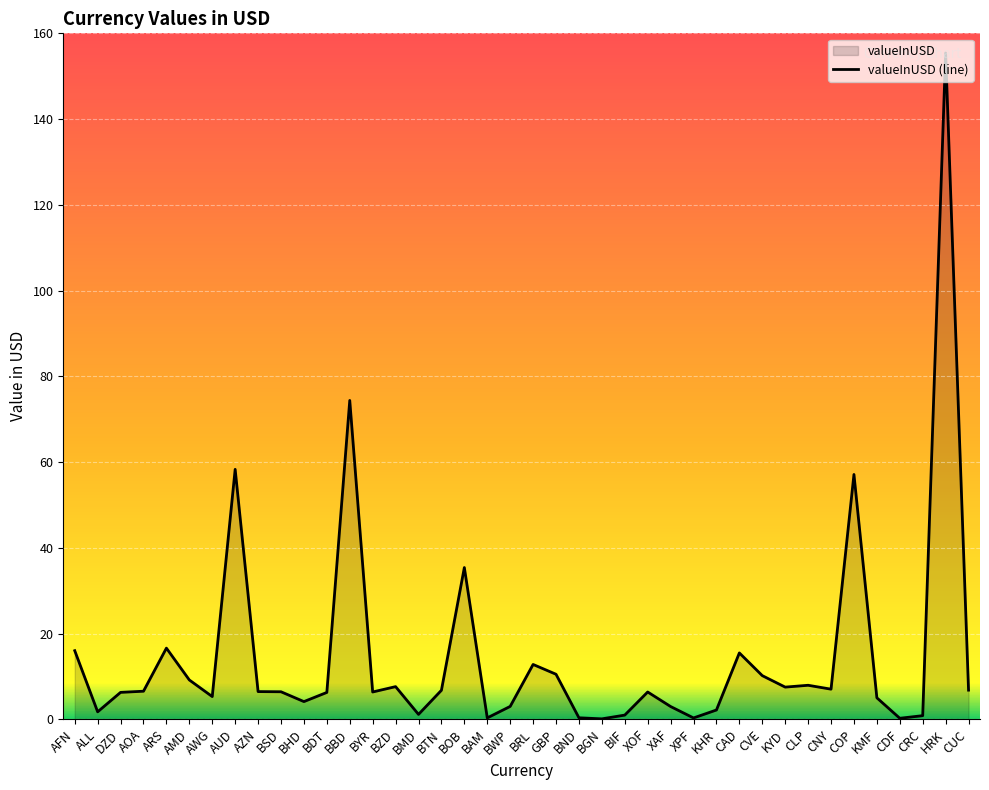

What is the difference between the maximum and minimum values?

155.3